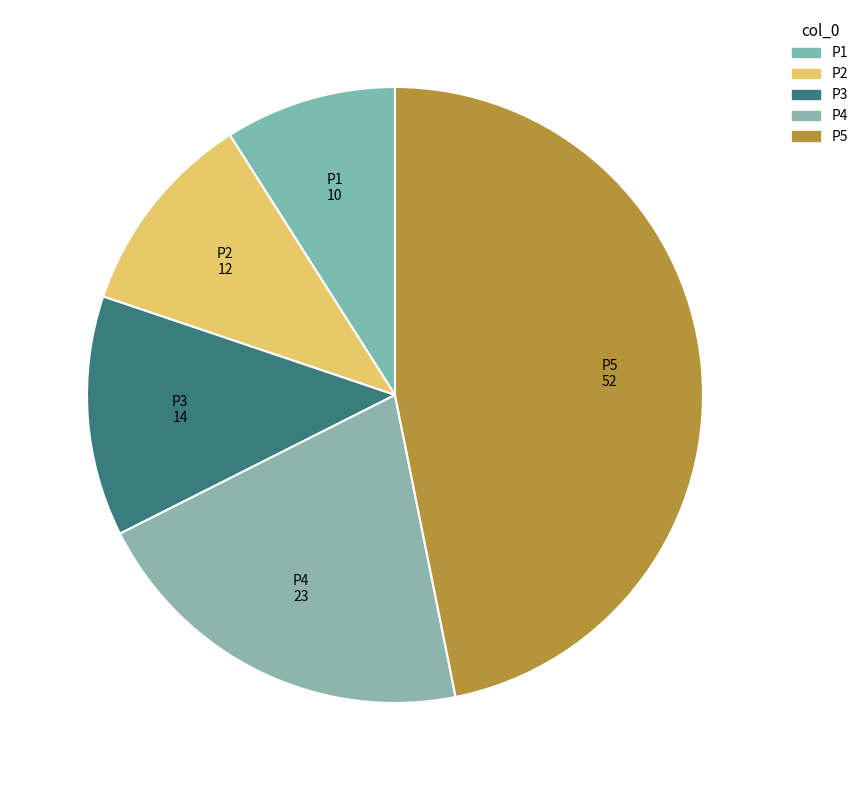

Do P5 and P1 together represent more than half of the pie?

Yes